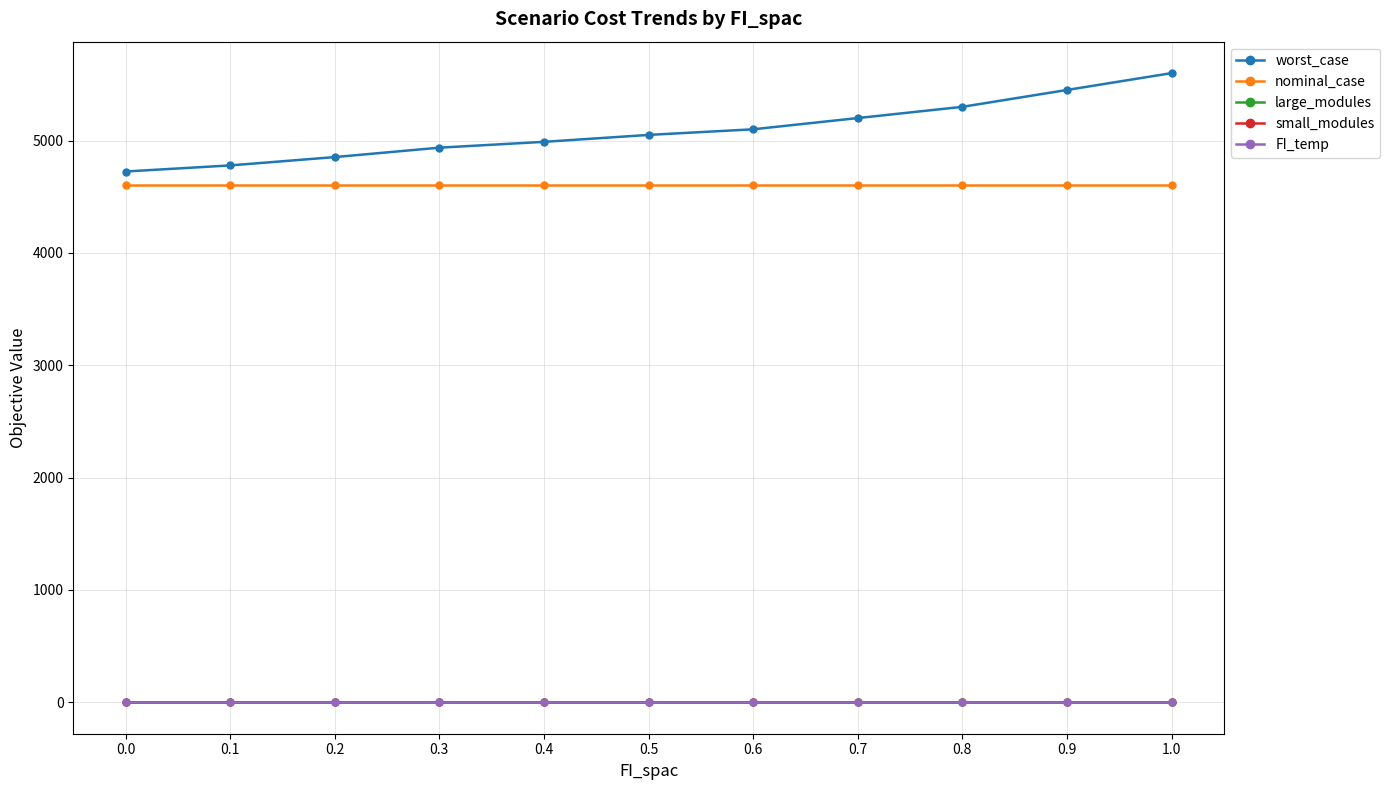

Between 0.0 and 0.1, which series saw the biggest shift?

worst_case